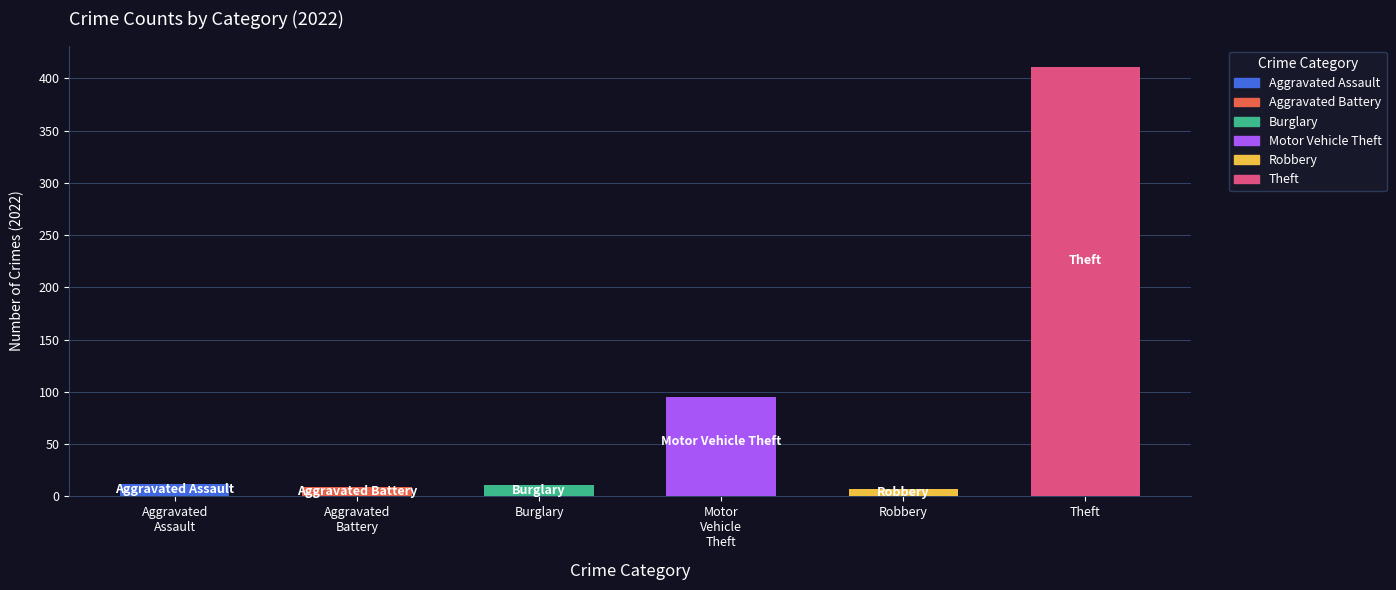

Is it true that the value at Theft is 411?

True